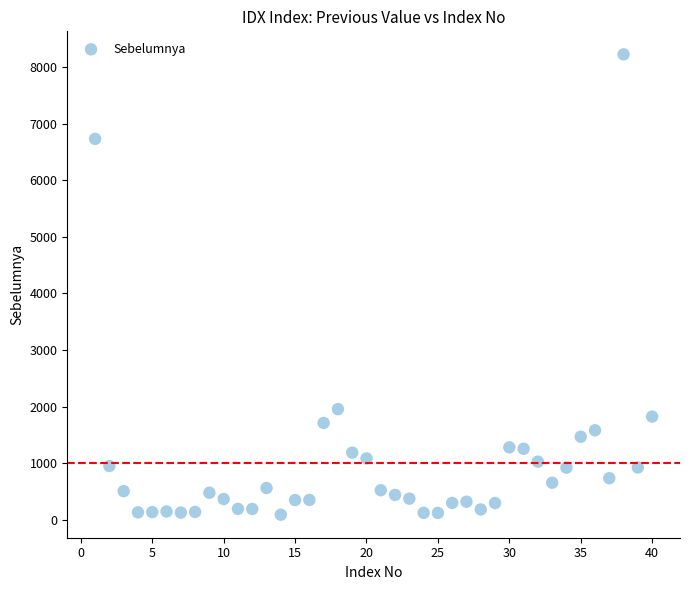

What Y value in the scatter plot is closest to 4158?

1957.1